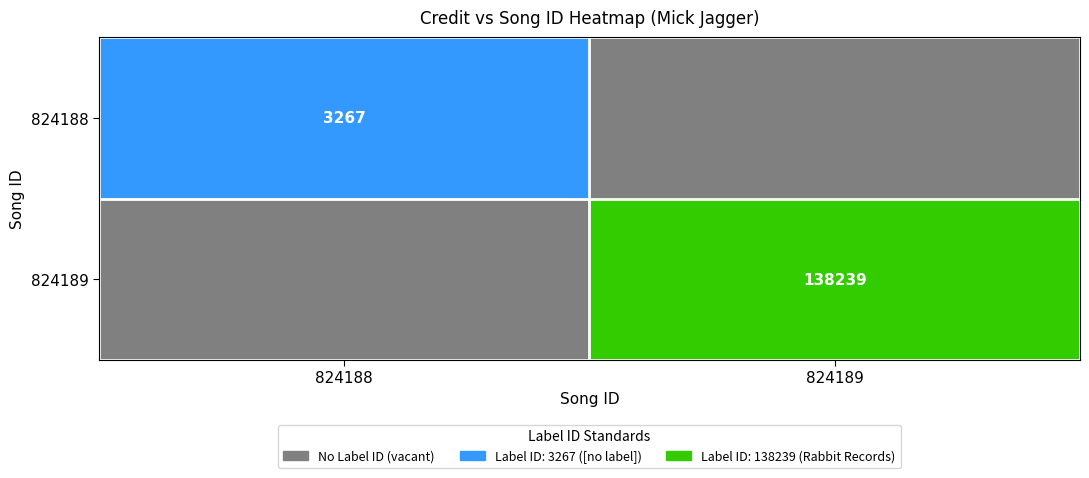

True or false: 824189 has a value of 203928 at 824189.

False